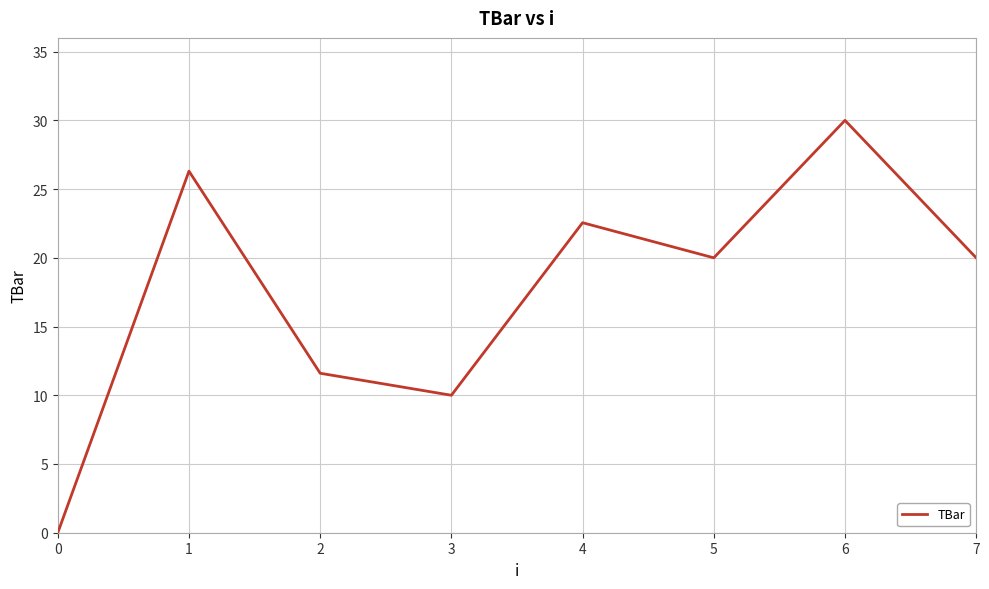

What is the change in value from 1 to 2?

-14.7